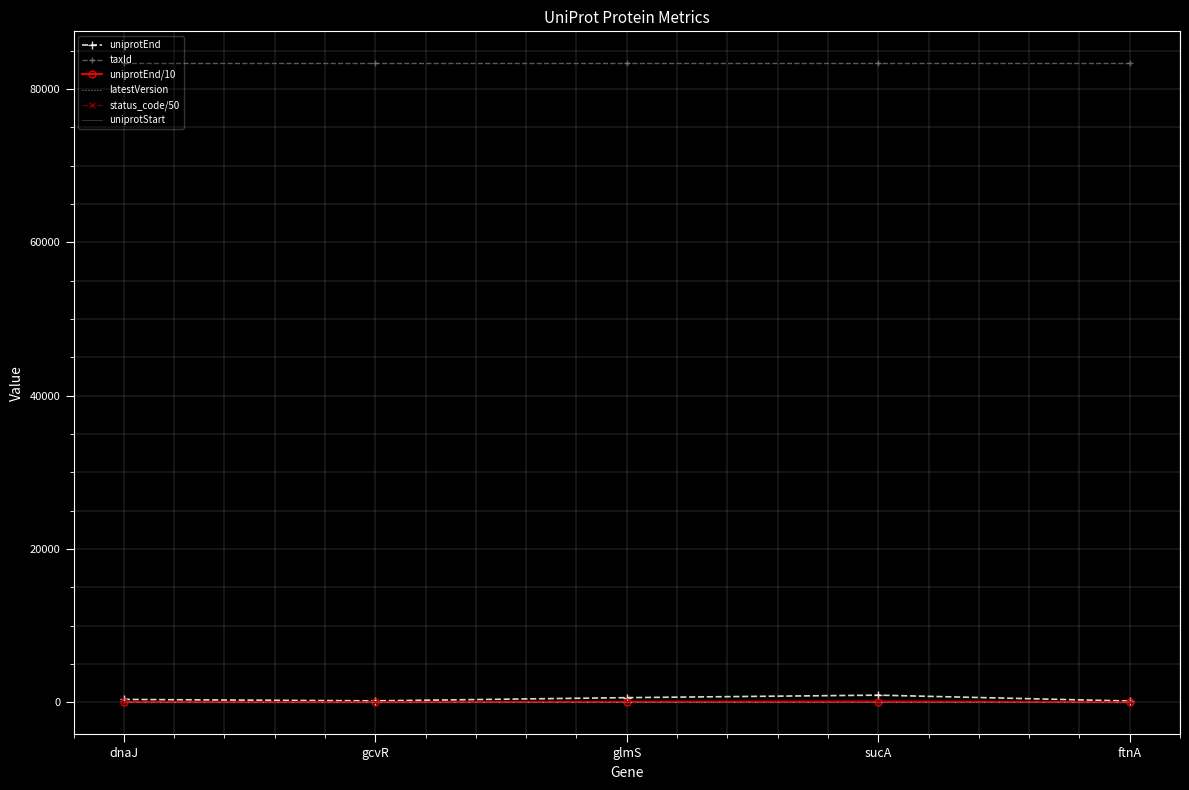

Between glmS and ftnA, which series saw the biggest shift?

uniprotEnd